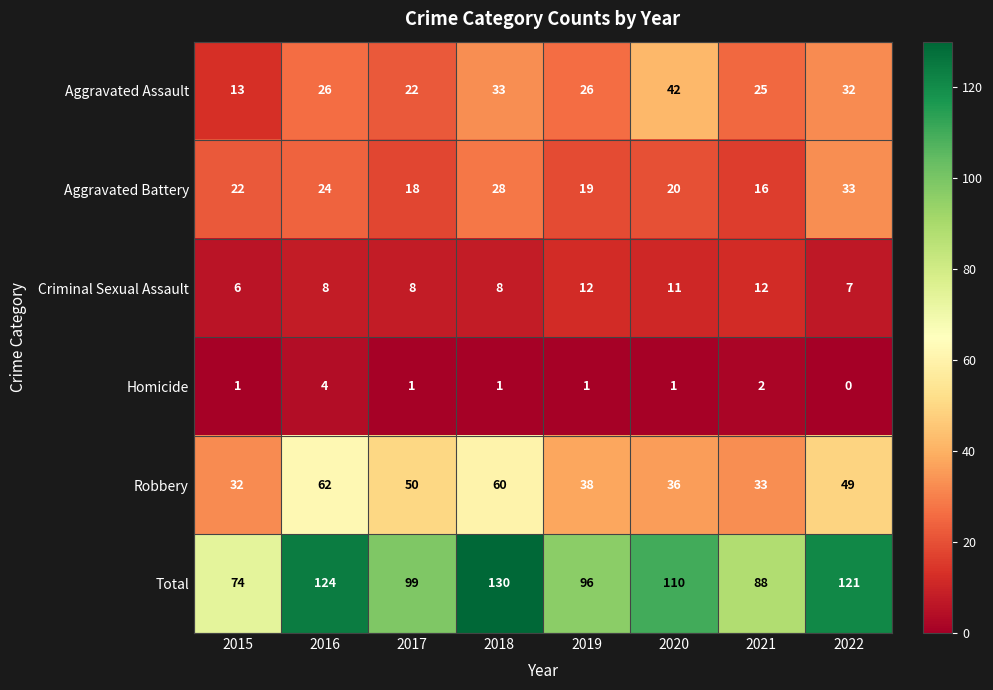

Rank the series at 2019 from lowest to highest value.

Homicide, Criminal Sexual Assault, Aggravated Battery, Aggravated Assault, Robbery, Total